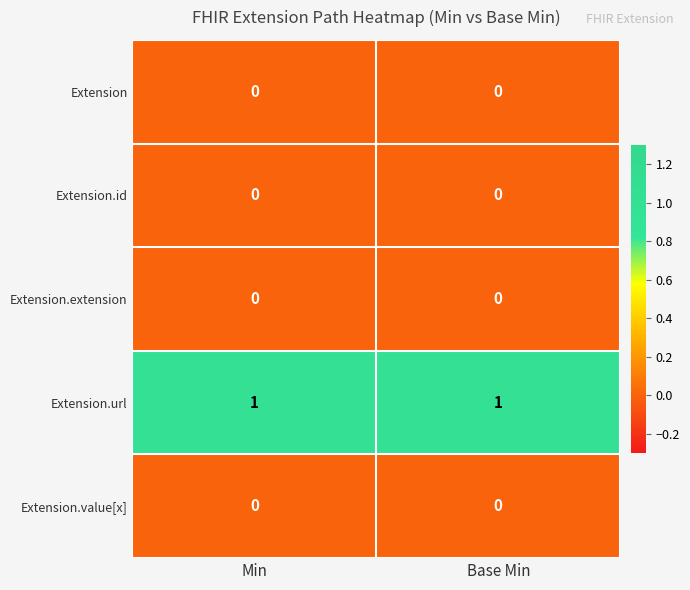

How many distinct data groups are displayed?

5